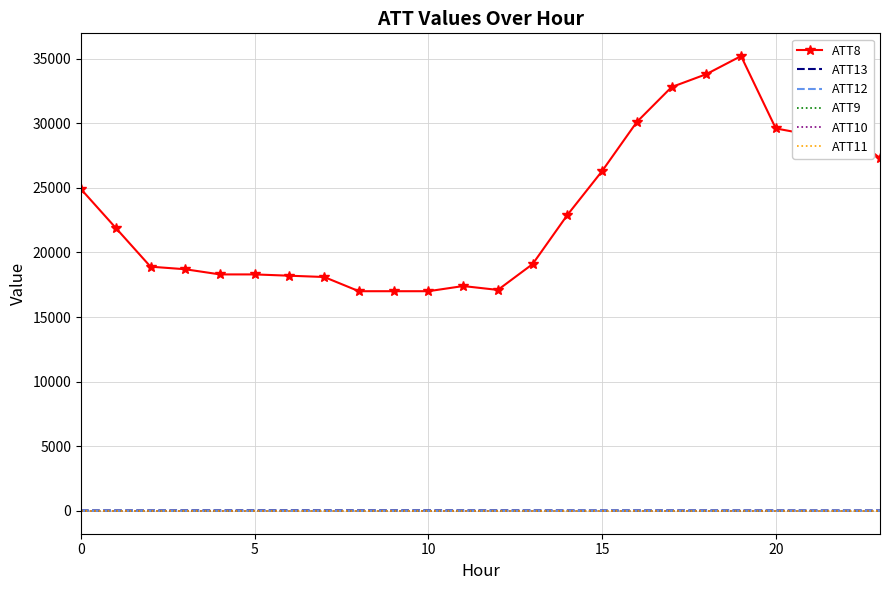

How many data points in ATT8 are less than 21900?

12